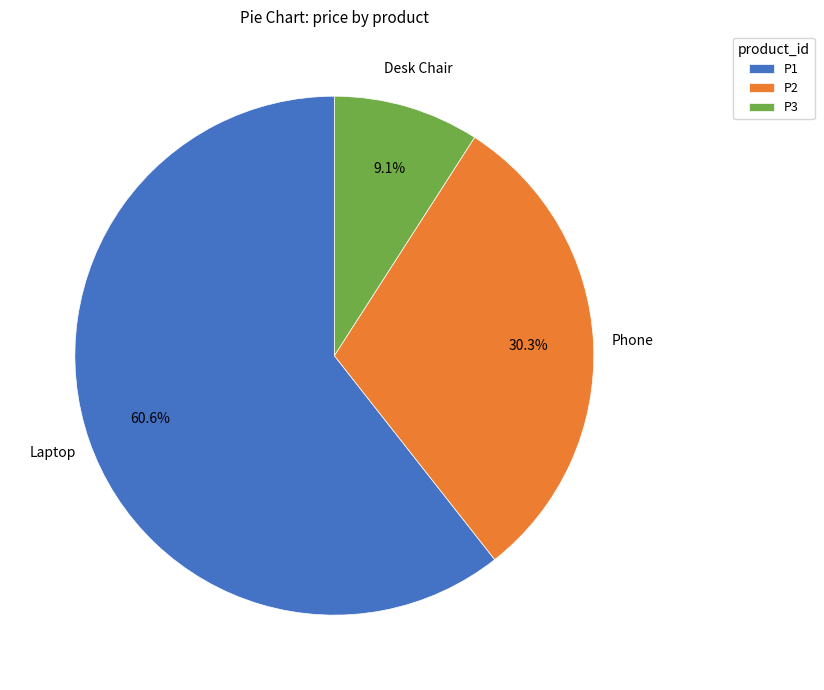

What is the total percentage of P3 and P2?

39.4%